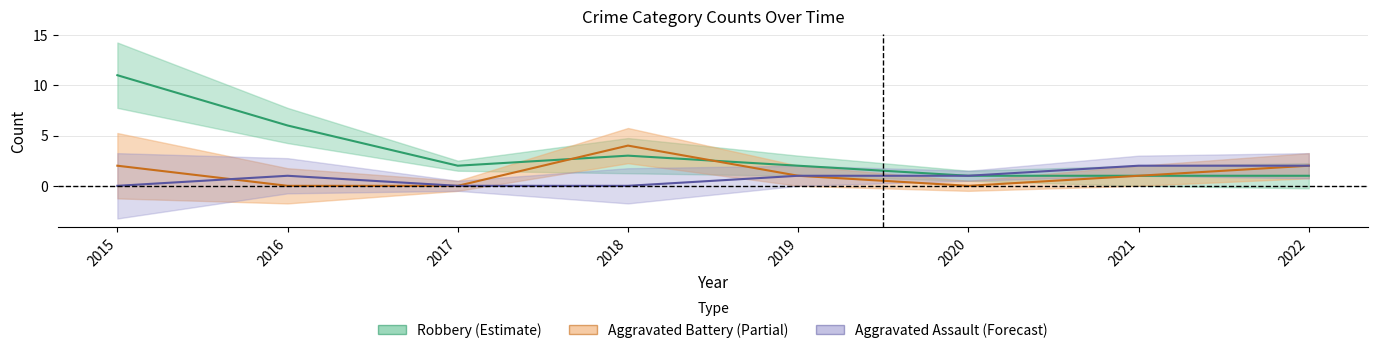

What is the sum of all Aggravated Assault (Forecast) values?

7